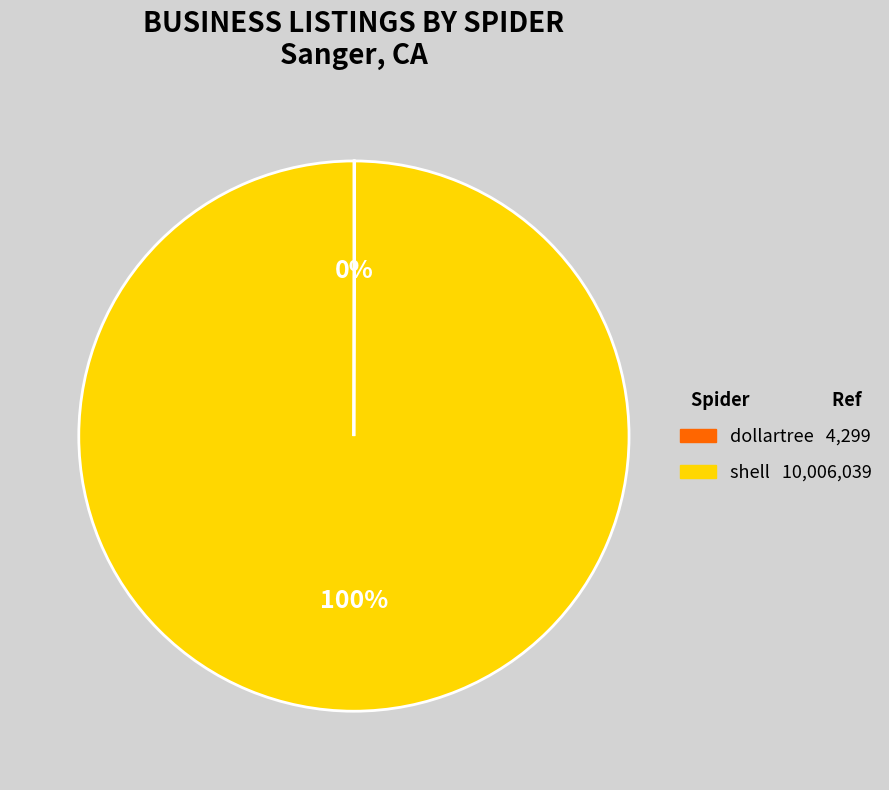

Which category accounts for the majority?

shell